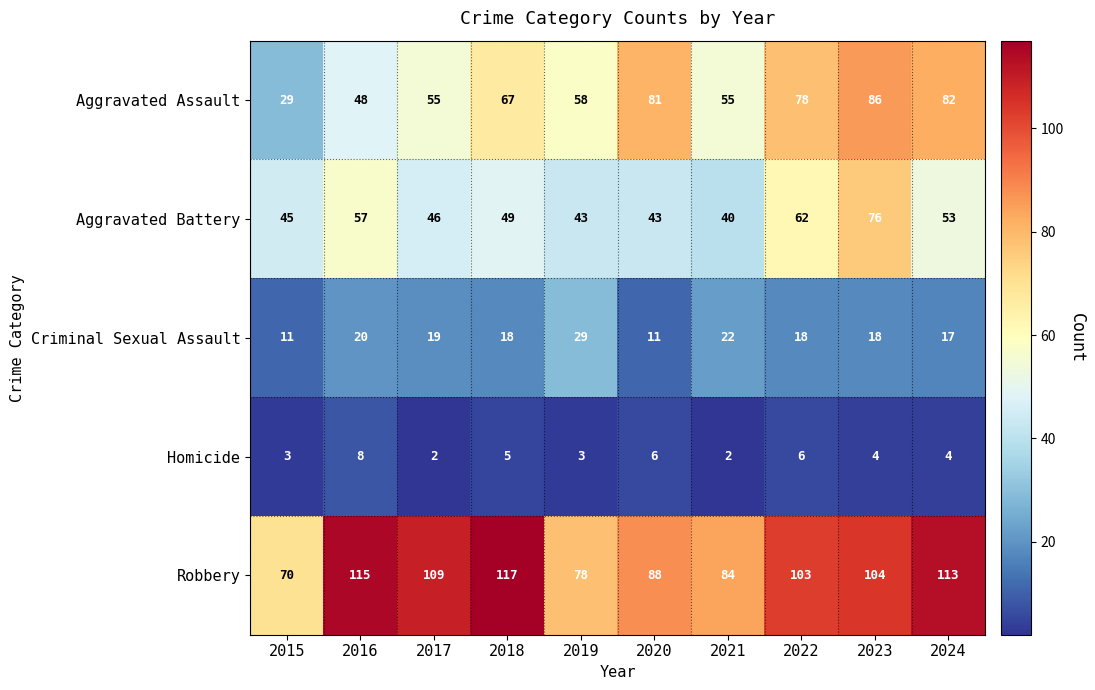

Rank the series by their maximum value, from highest to lowest.

Robbery, Aggravated Assault, Aggravated Battery, Criminal Sexual Assault, Homicide